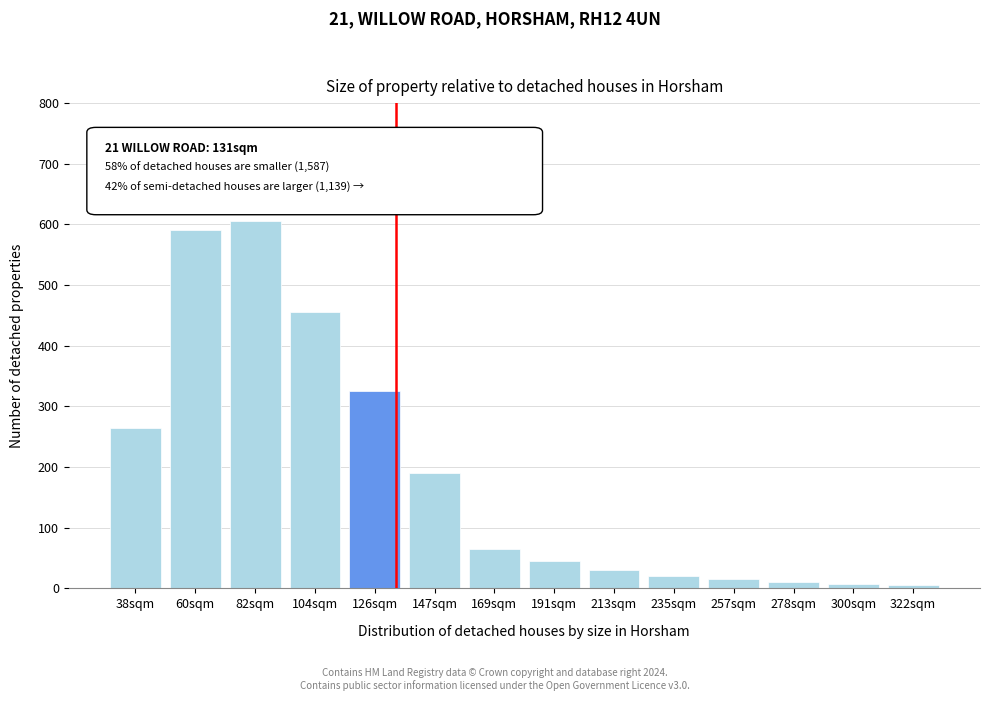

What is the label of the 6th bar from the left?

147sqm